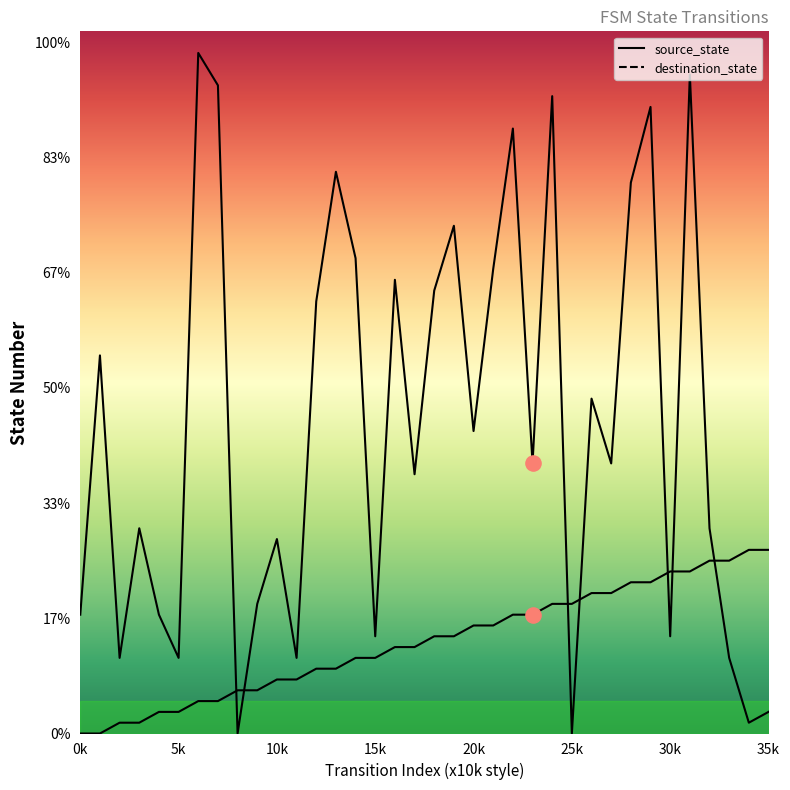

Which series has the largest total across all categories?

destination_state